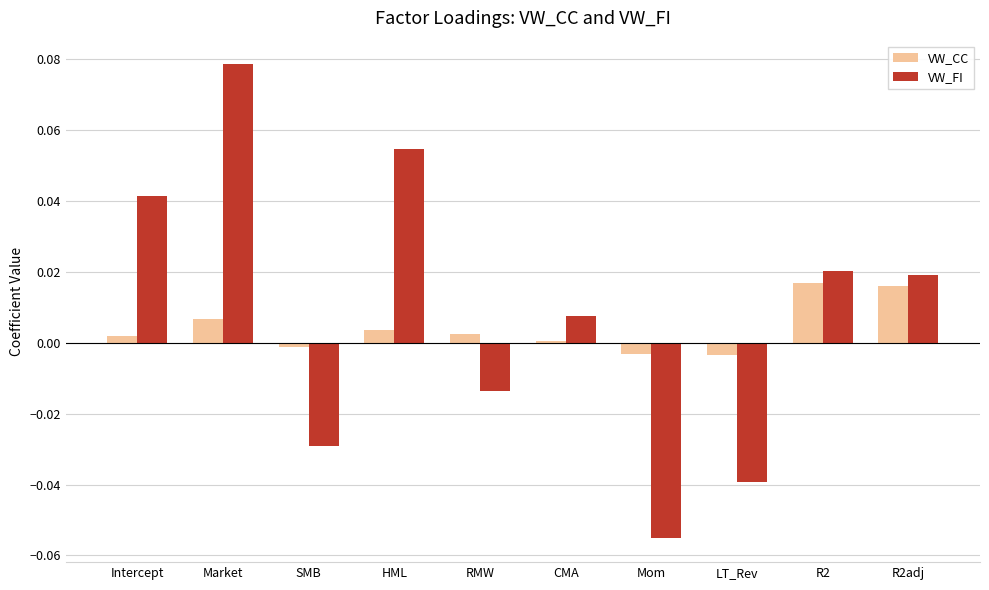

How many bars are there in each group?

2